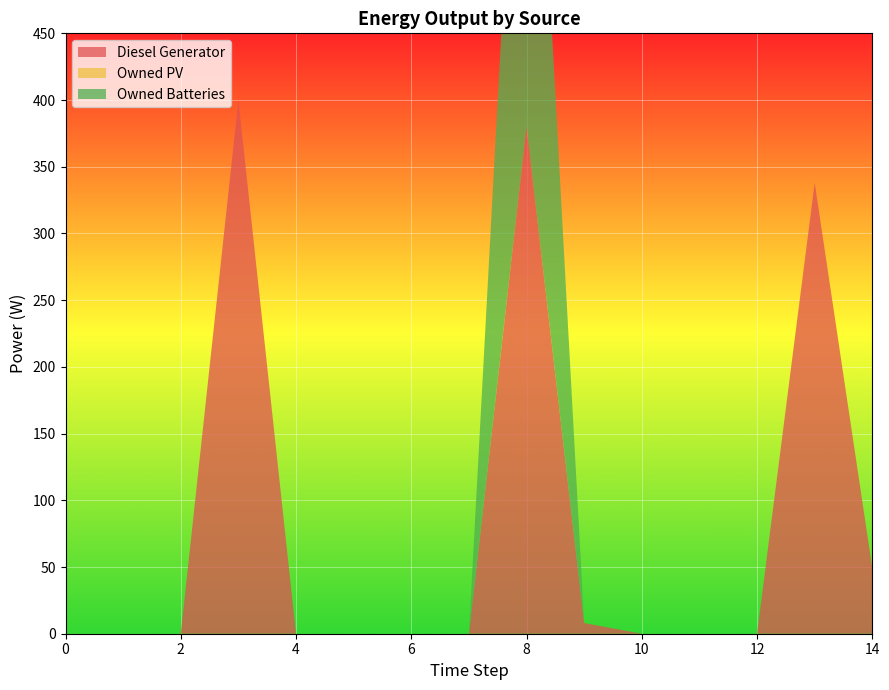

Reading right to left, what are all the values shown in this chart?

Diesel Generator: 14=49	13=338	12=0	11=0	10=0	9=8	8=380	7=0	6=0	5=0	4=0	3=400	2=0	1=0	0=0
Owned PV: 14=0	13=0	12=0	11=0	10=0	9=0	8=0	7=0	6=0	5=0	4=0	3=0	2=0	1=0	0=0
Owned Batteries: 14=0	13=0	12=0	11=0	10=0	9=0	8=421	7=0	6=0	5=0	4=0	3=0	2=0	1=0	0=0